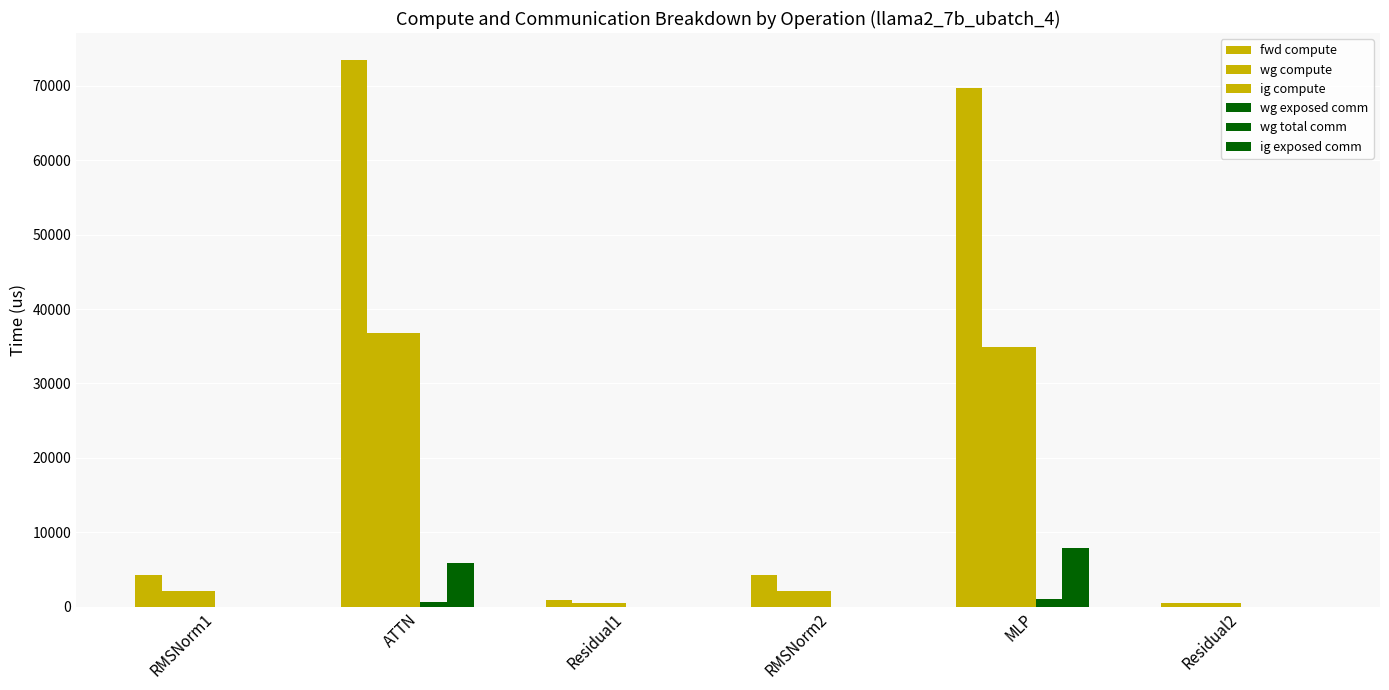

Does the chart contain stacked bars?

No